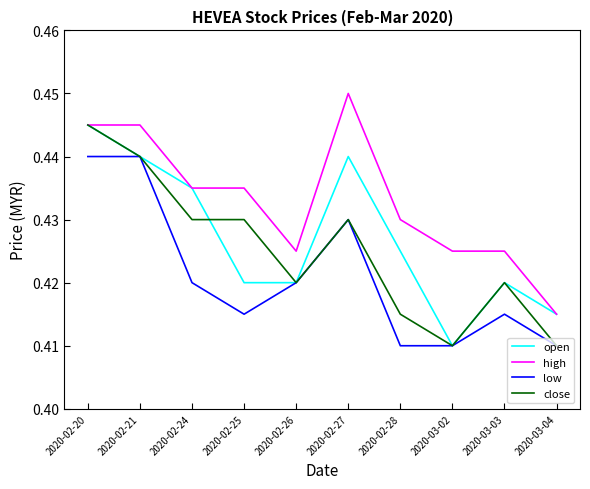

What position from the left is 2020-02-21?

2